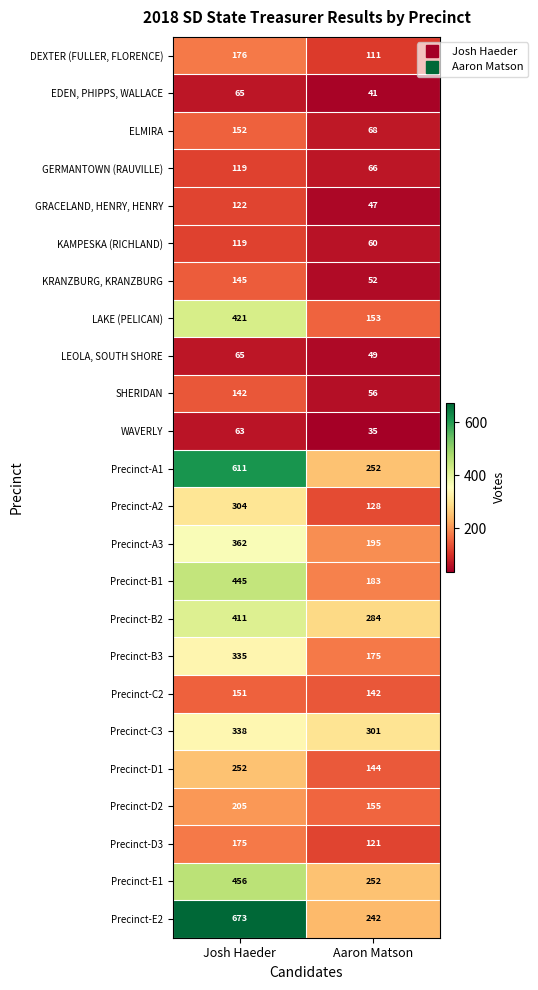

Is the value of Precinct-B3 at Josh Haeder greater than the value of Precinct-A3 at Aaron Matson?

Yes